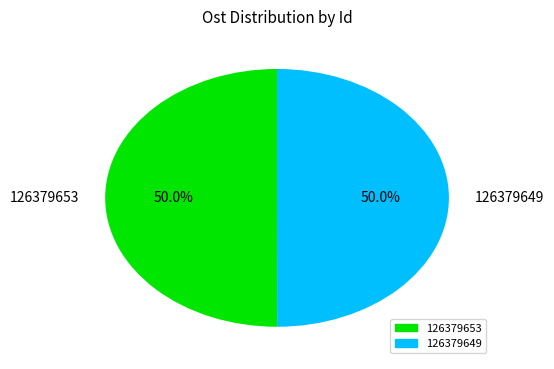

Count the number of slices in the pie.

2